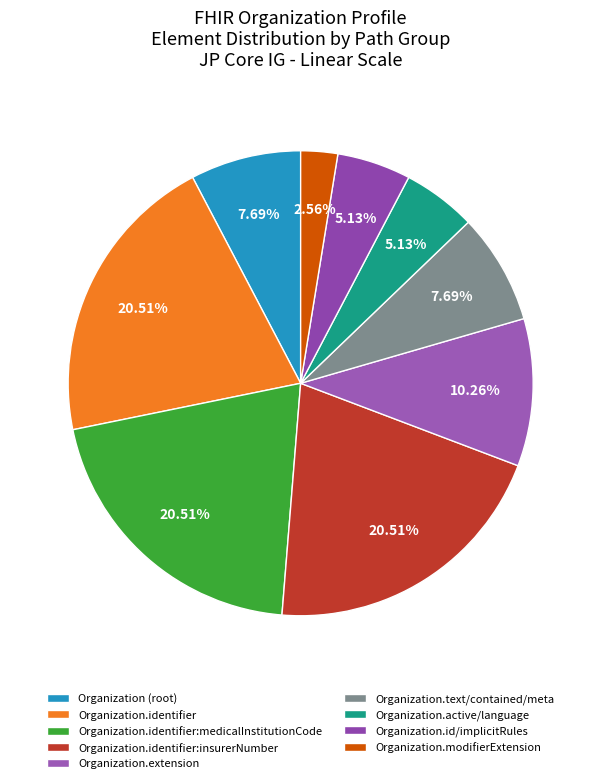

Which slice is the smallest?

Organization.modifierExtension